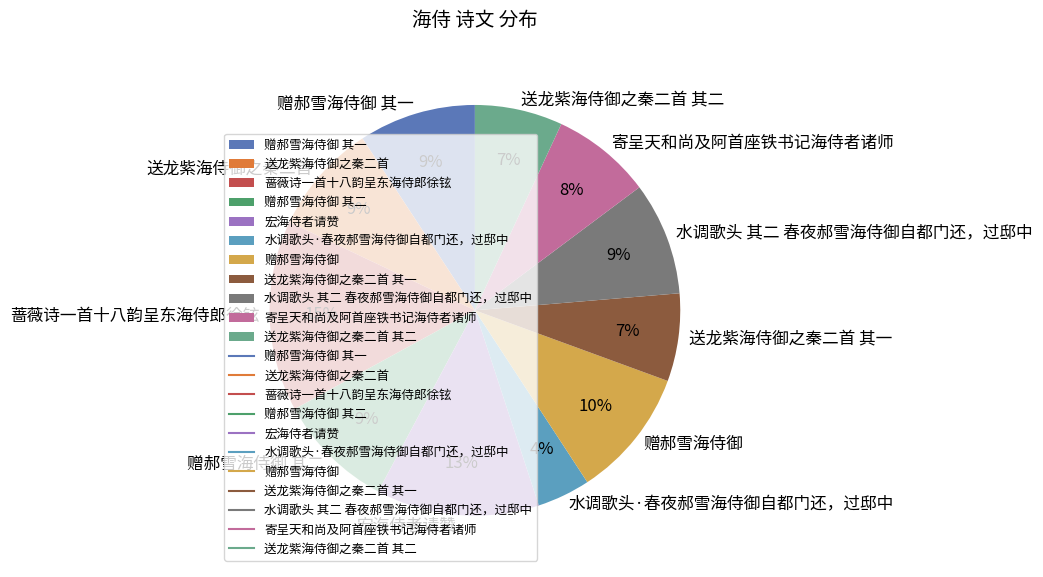

To the nearest percent, what portion does 送龙紫海侍御之秦二首 其一 represent?

7%